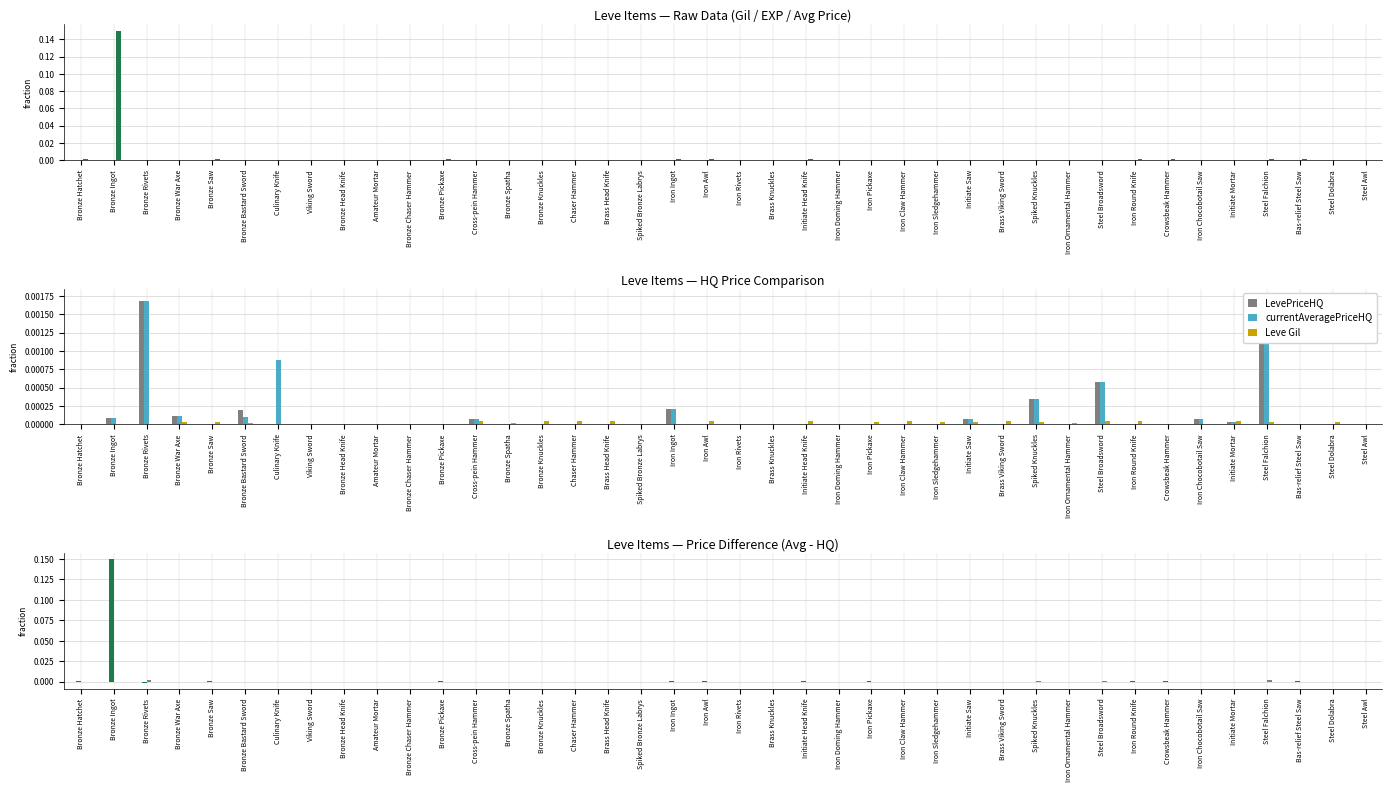

At which label does currentAveragePrice first exceed 0?

Bronze Hatchet